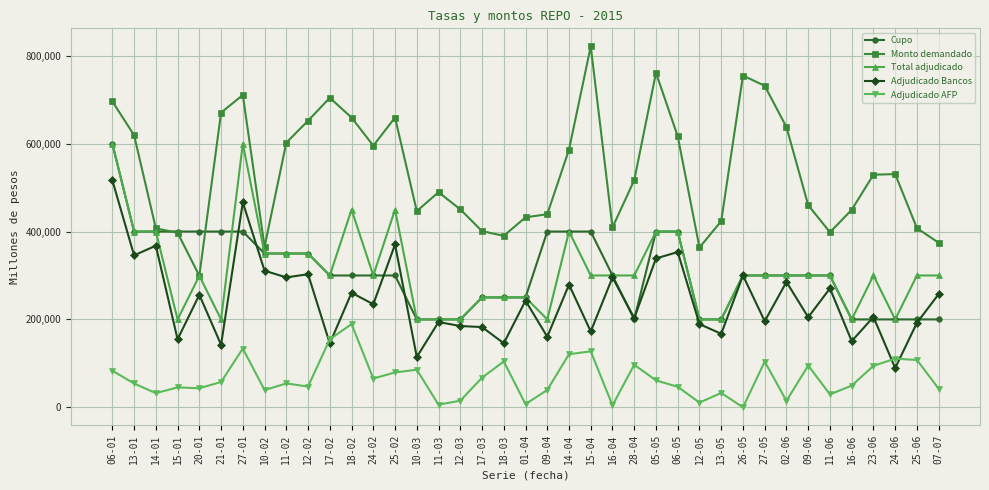

What is the label of the 19th point from the left?

18-03